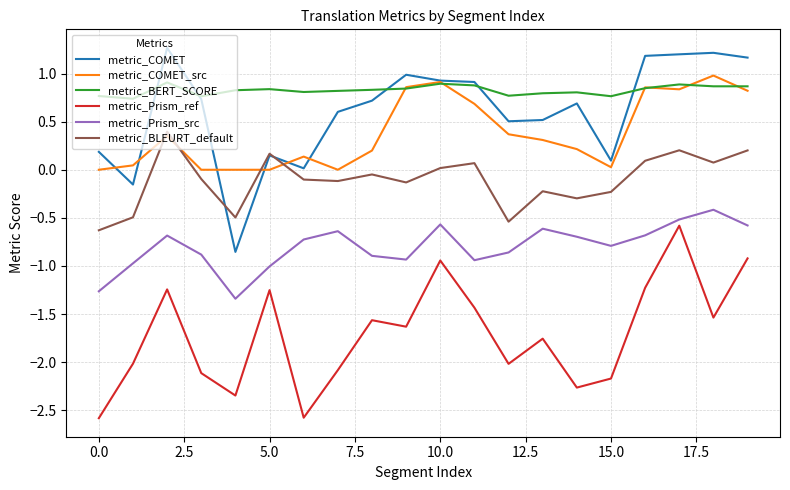

What is the lowest value of the metric_Prism_ref series?

-2.6